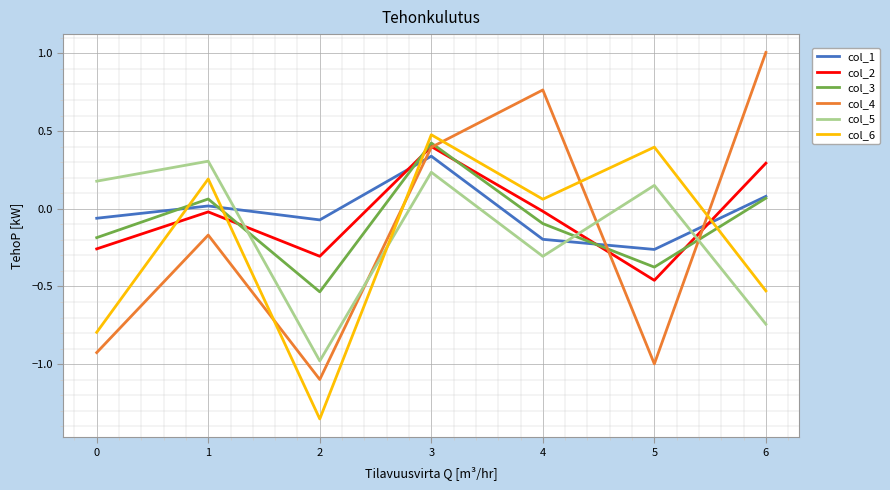

Does the chart have visible grid lines?

Yes